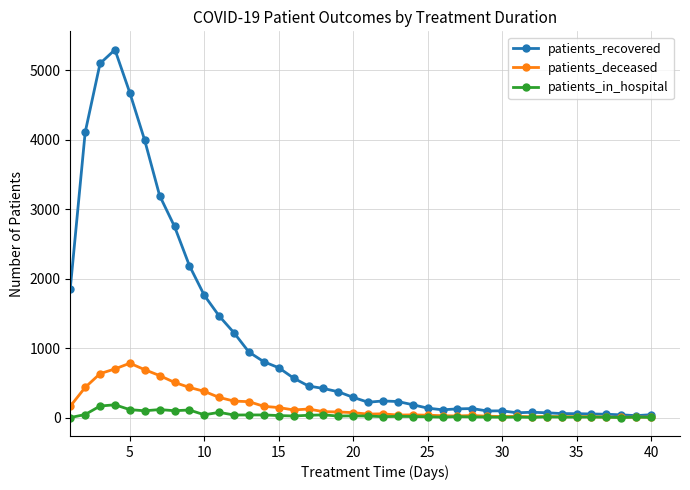

Which series has the largest total across all categories?

patients_recovered